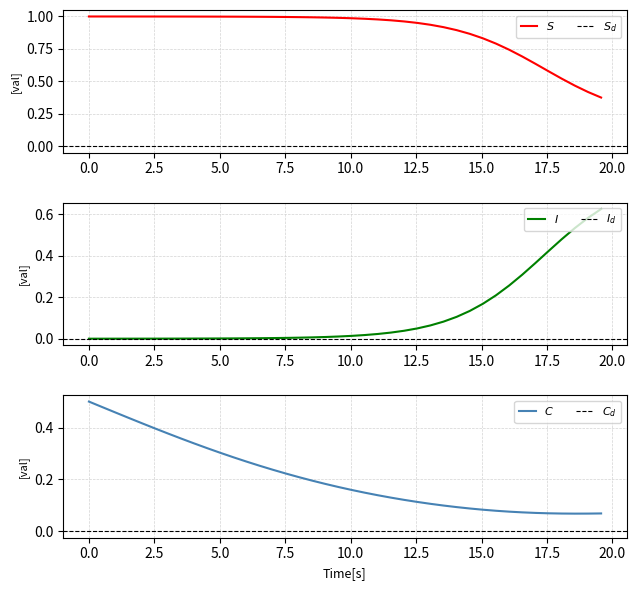

Reading right to left, list all the values displayed in this chart.

$S$: 0.4	0.4	0.5	0.5	0.6	0.6	0.7	0.7	0.8	0.8	0.9	0.9	0.9	0.9	1.0	1.0	1.0	1.0	1.0	1.0	1.0	1.0	1.0	1.0	1.0	1.0	1.0	1.0	1.0	1.0	1.0	1.0	1.0	1.0	1.0	1.0	1.0	1.0	1.0	1.0
$I$: 0.6	0.6	0.5	0.5	0.4	0.4	0.3	0.3	0.2	0.2	0.1	0.1	0.1	0.1	0.0	0.0	0.0	0.0	0.0	0.0	0.0	0.0	0.0	0.0	0.0	0.0	0.0	0.0	0.0	0.0	0.0	0.0	0.0	0.0	0.0	0.0	0.0	0.0	0.0	0.0
$C$: 0.1	0.1	0.1	0.1	0.1	0.1	0.1	0.1	0.1	0.1	0.1	0.1	0.1	0.1	0.1	0.1	0.1	0.1	0.1	0.2	0.2	0.2	0.2	0.2	0.2	0.2	0.3	0.3	0.3	0.3	0.3	0.3	0.4	0.4	0.4	0.4	0.4	0.5	0.5	0.5